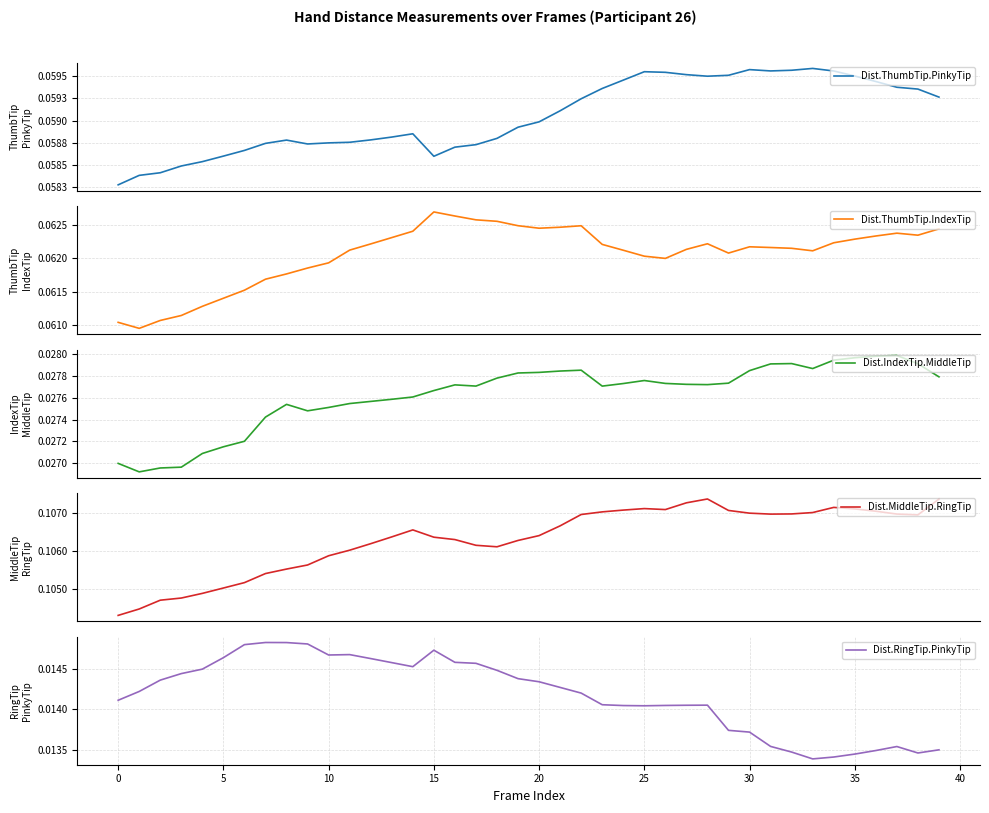

What are all the series names shown in the legend?

Dist.ThumbTip.PinkyTip, Dist.ThumbTip.IndexTip, Dist.IndexTip.MiddleTip, Dist.MiddleTip.RingTip, Dist.RingTip.PinkyTip